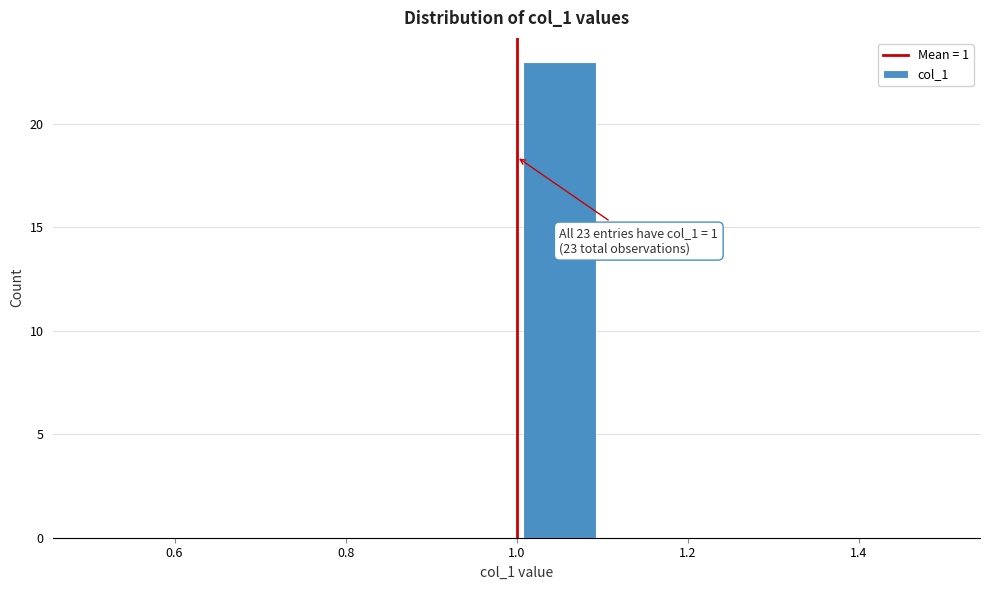

Over which range of the x-axis is the bar tallest?

1.0 to 1.1